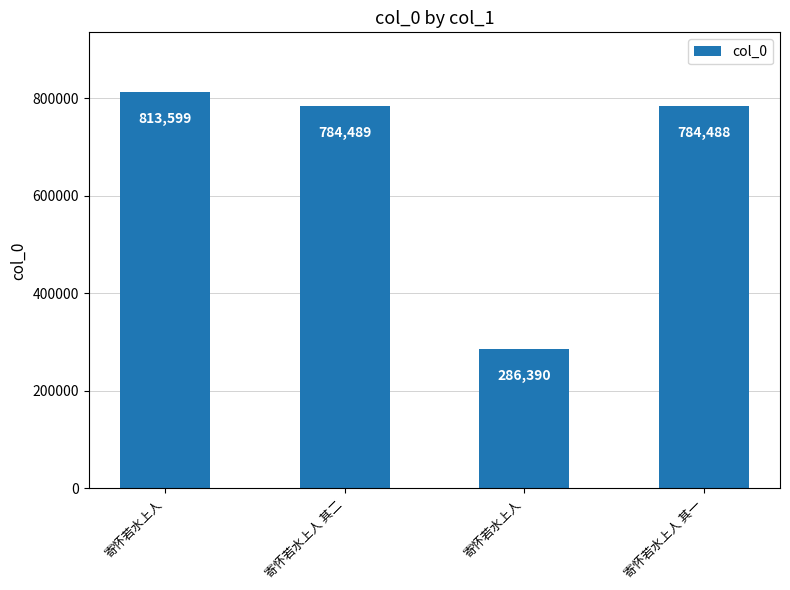

How many series are shown in this chart?

1